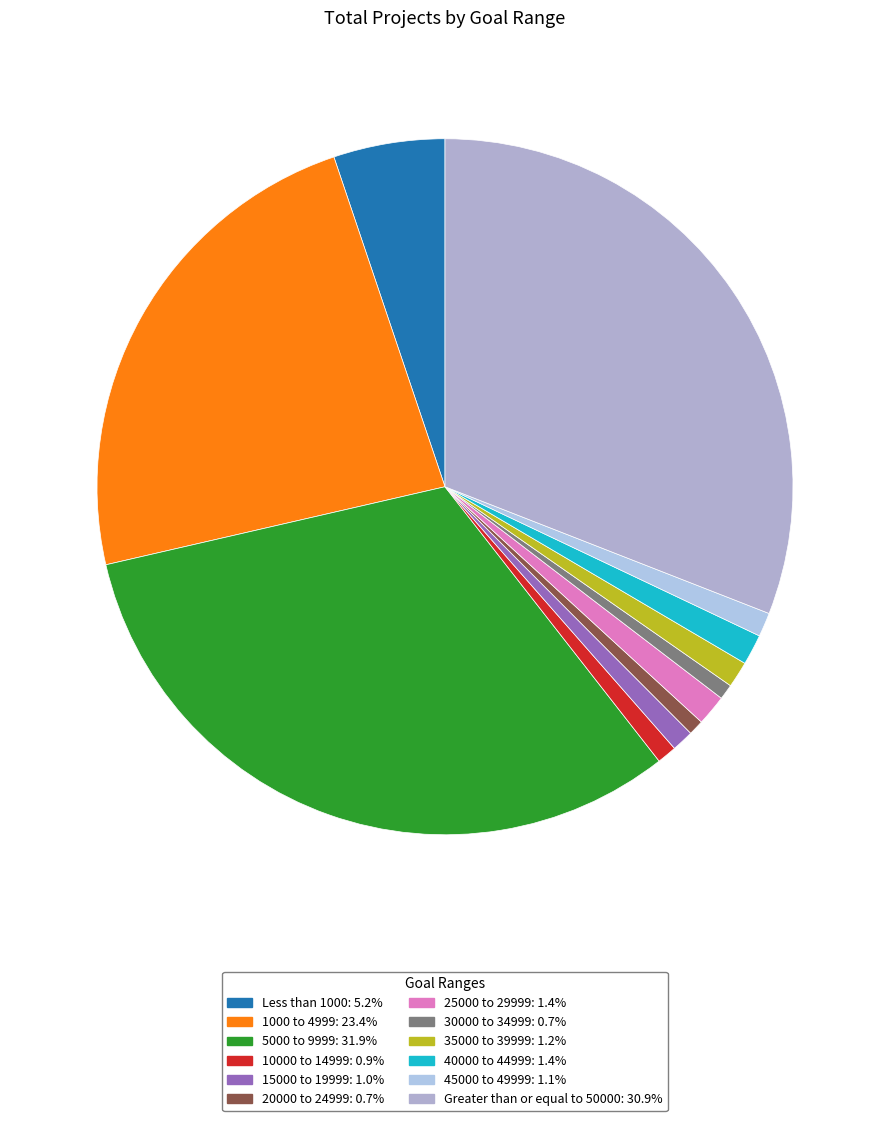

To the nearest percent, what is the combined percentage of 35000 to 39999 and 5000 to 9999?

33%